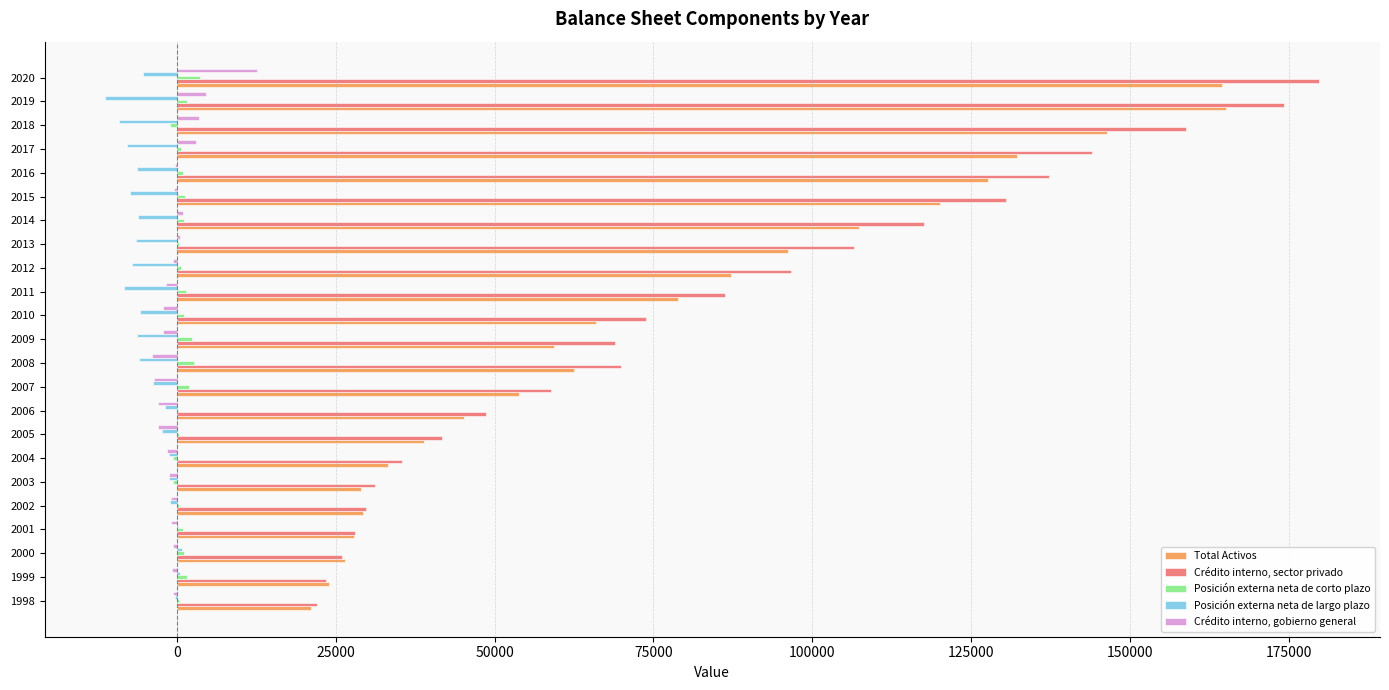

What is the greatest value displayed?

179836